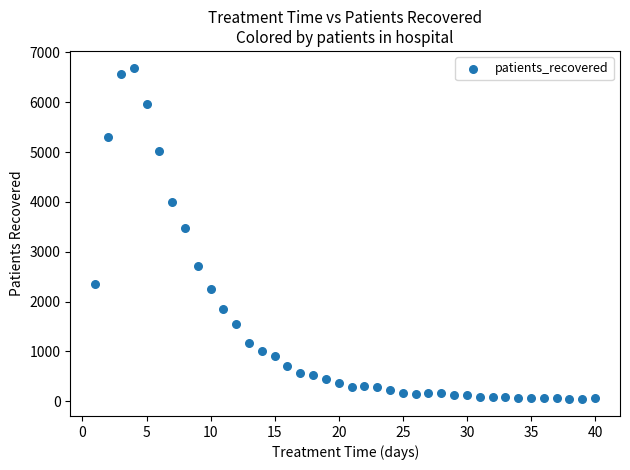

What Y value in the scatter plot is closest to 3367?

3481